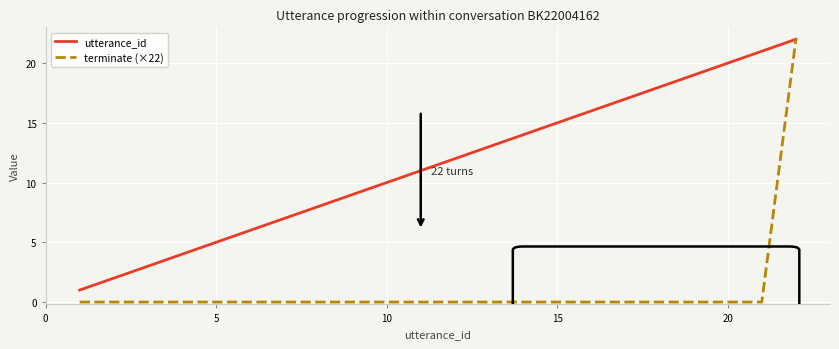

Is this an area chart (filled region under the line)?

No